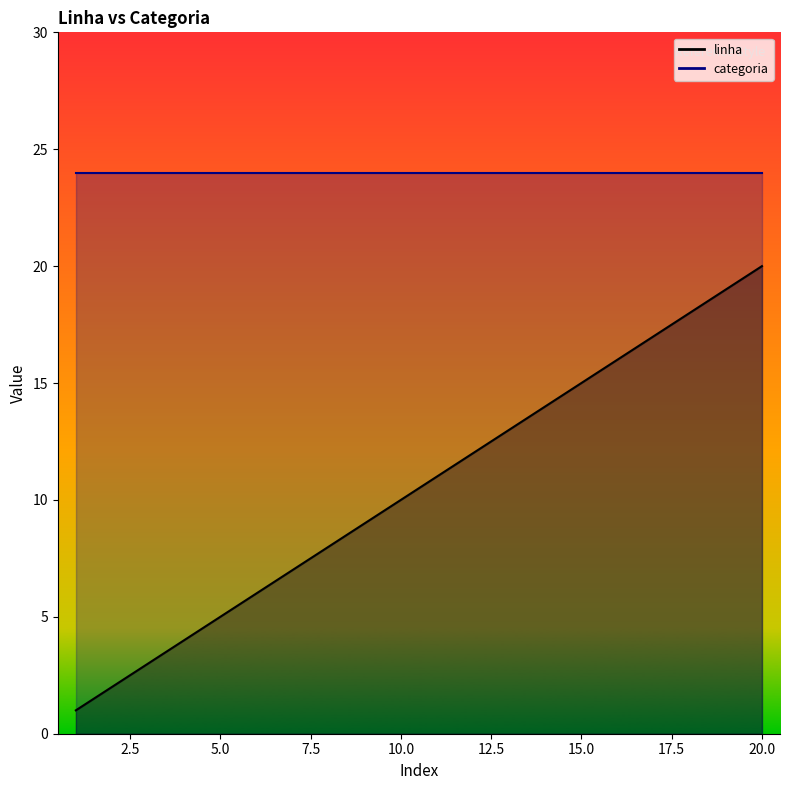

True or false: there are more than 0 points higher than both neighbors.

False